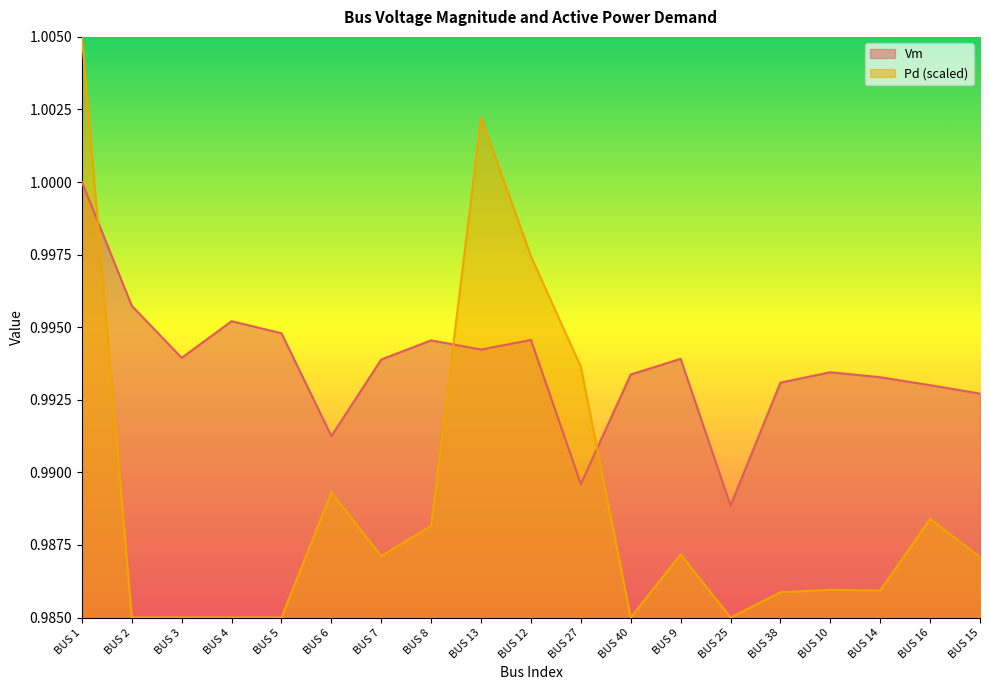

The value of Vm at BUS 5 is 1.0. True or false?

True